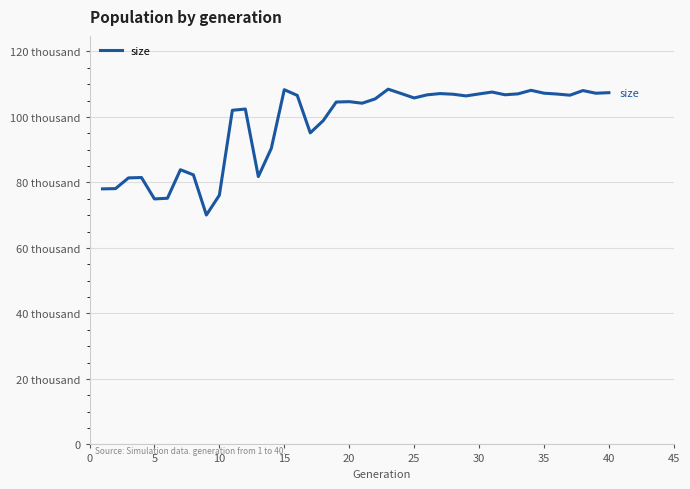

What is the smallest value displayed?

70048